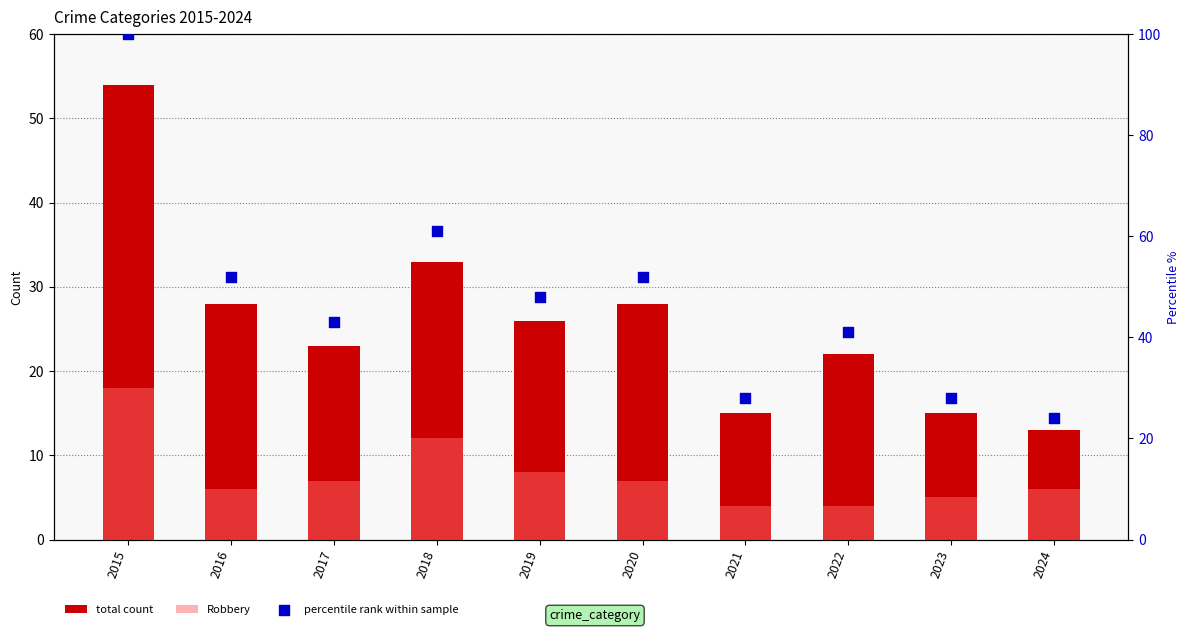

Is the value of percentile rank within sample at 2021 greater than the value of Robbery at 2024?

Yes